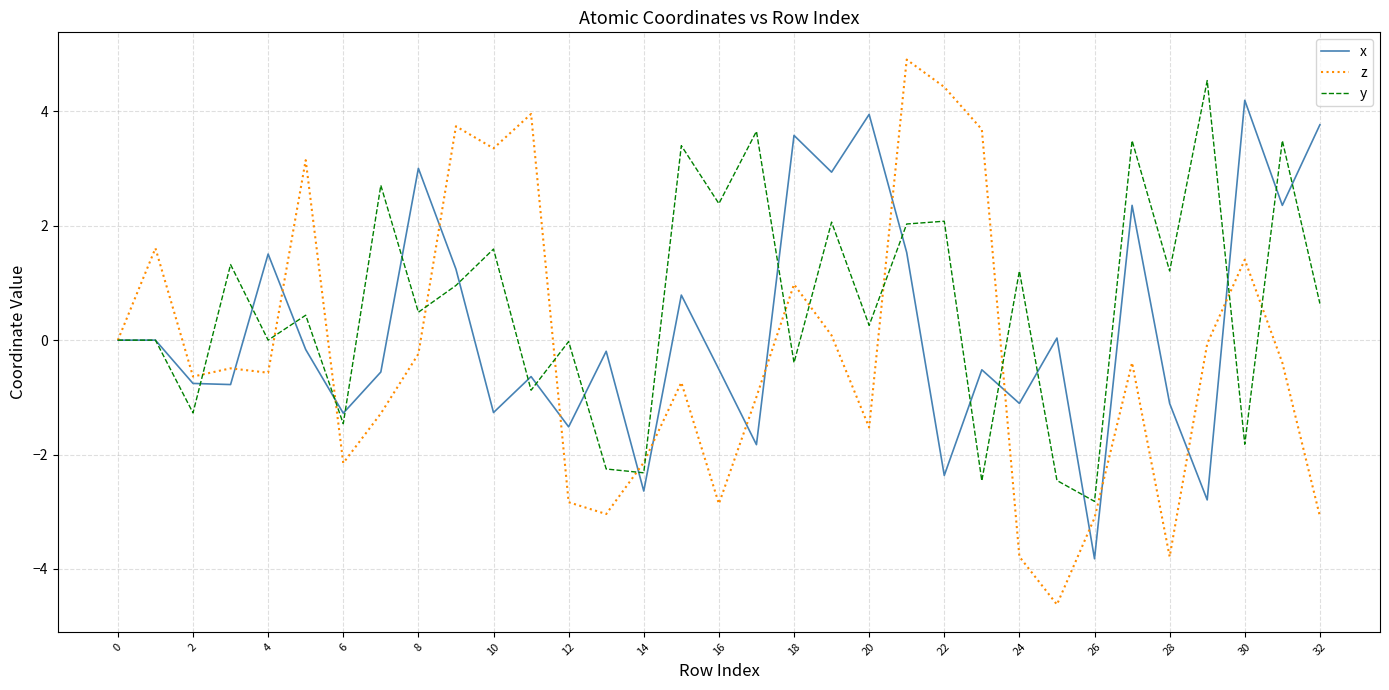

Which series has the largest range (max minus min)?

z